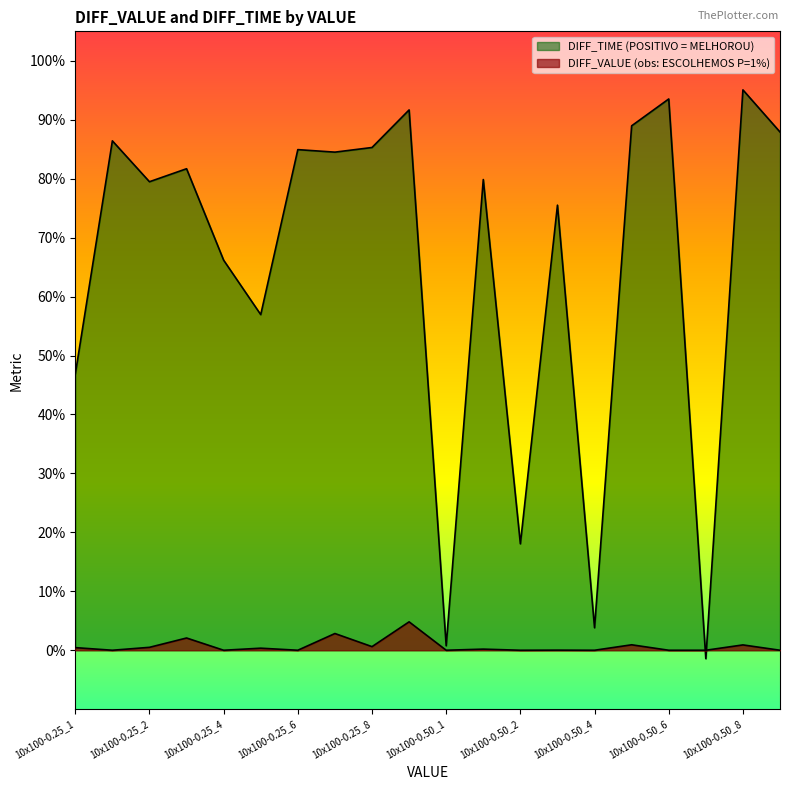

What are all the series names shown in the legend?

DIFF_VALUE, DIFF_TIME